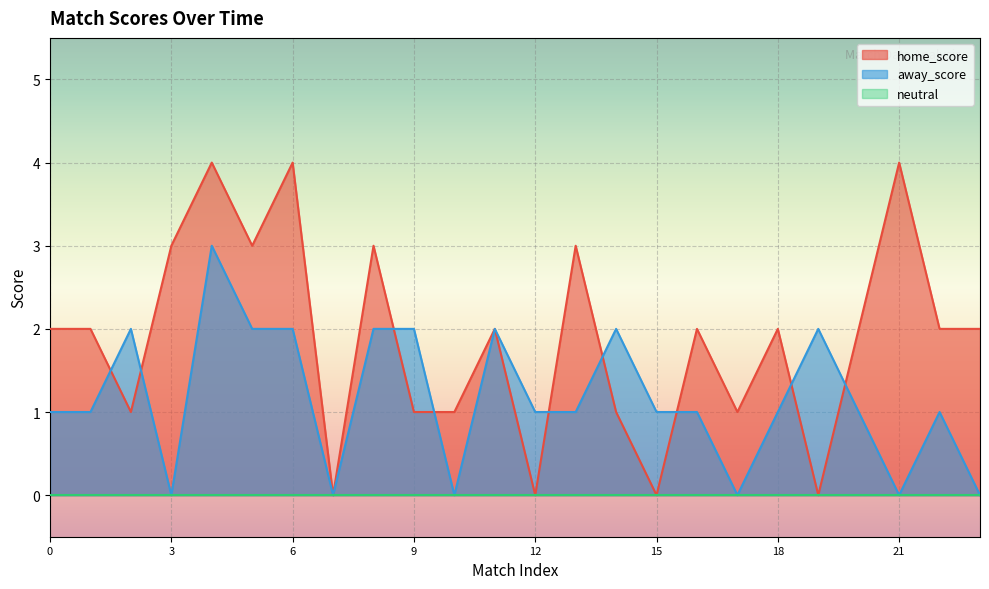

The value of away_score at 9 is 2. True or false?

True